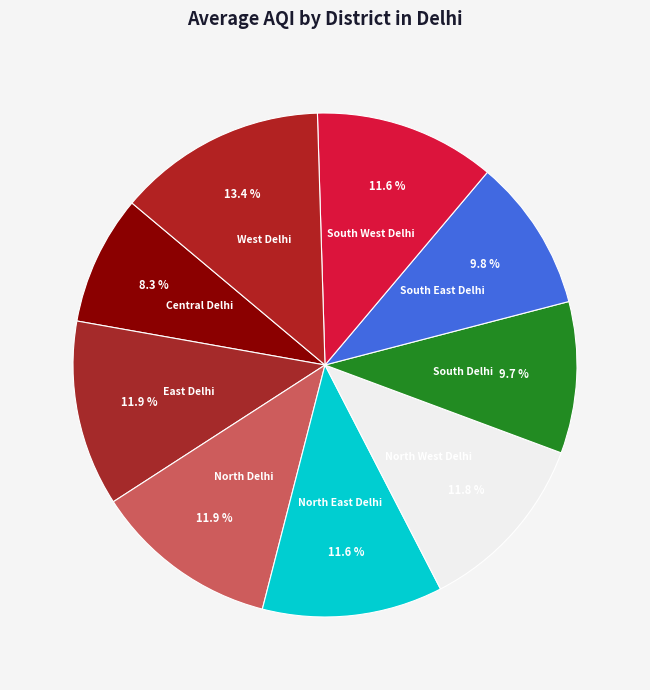

To the nearest percent, what is the difference between the largest and smallest slice percentages?

5%